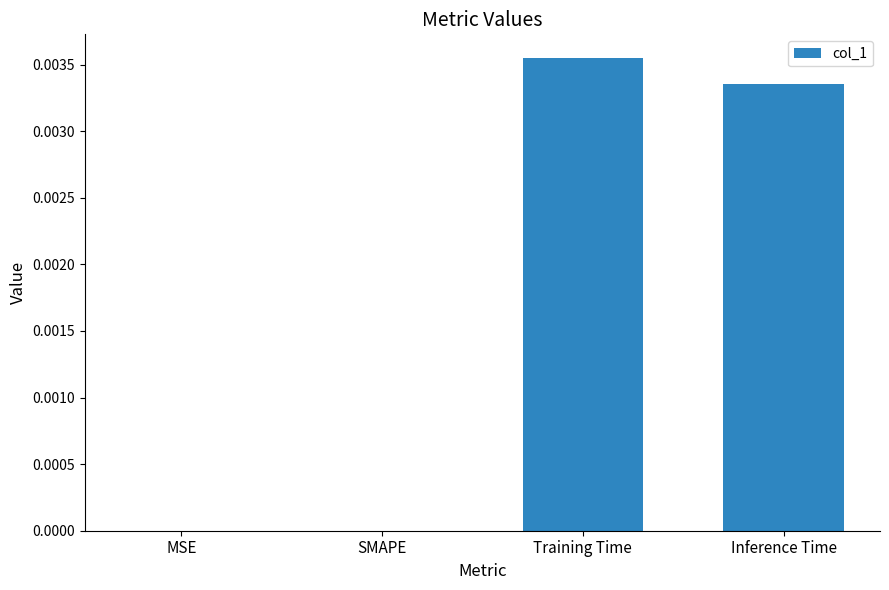

How many values are between 0 and 1?

4